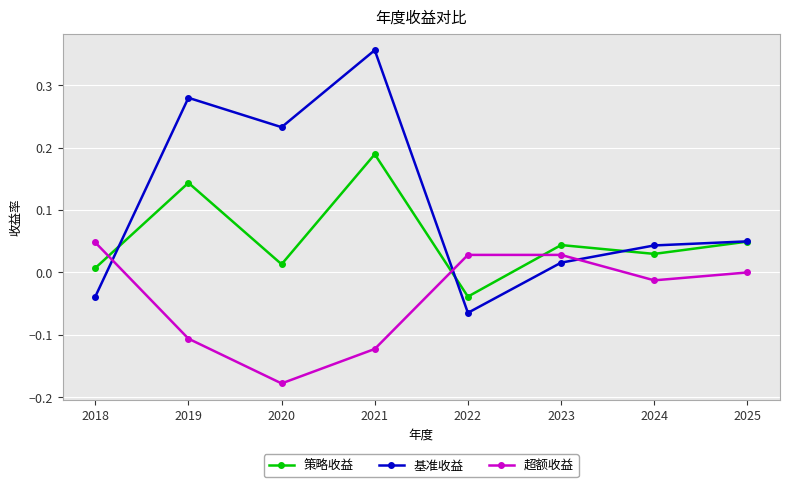

Rank the series at 2021 from highest to lowest value.

基准收益, 策略收益, 超额收益